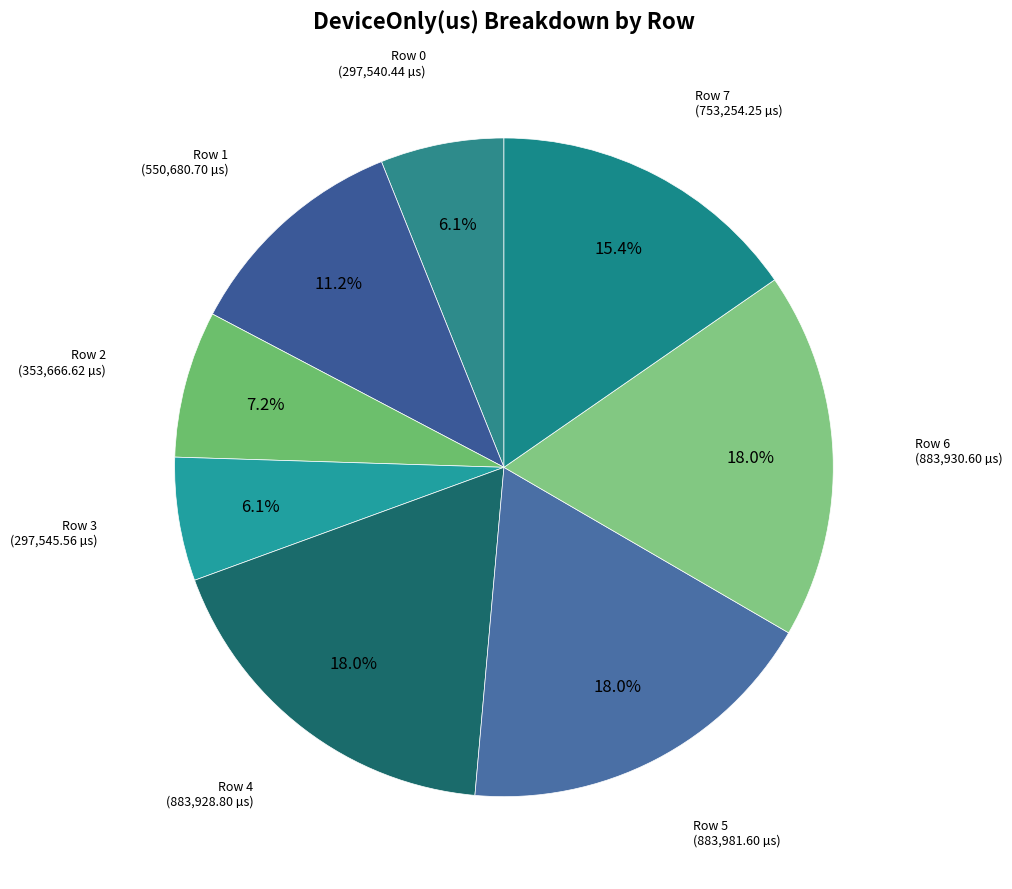

The Row 0 slice represents 6% of the pie. True or false?

True